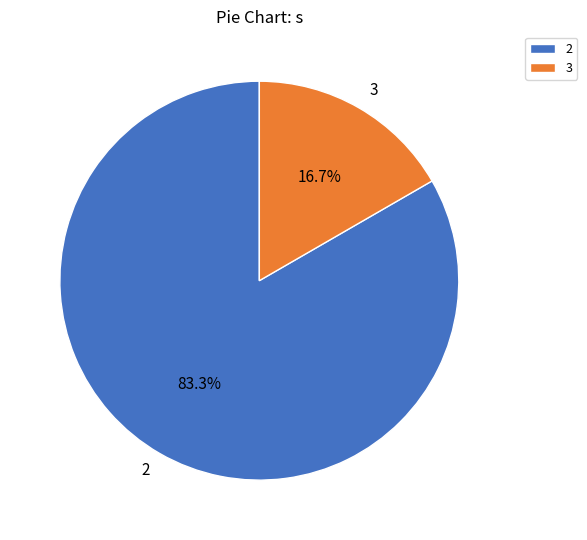

What percentage is NOT represented by 3?

83.3%